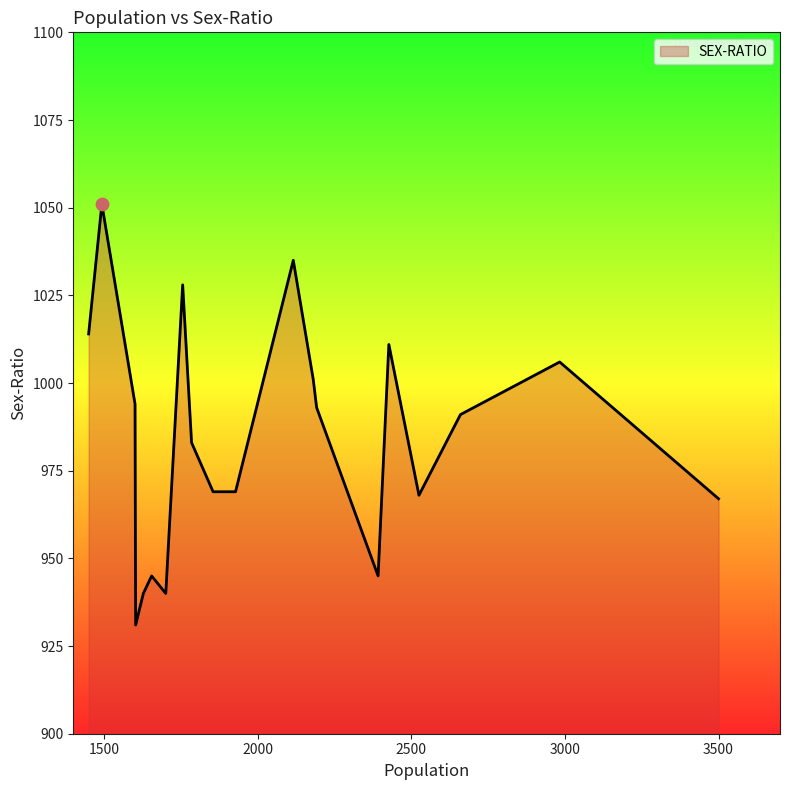

What is the difference between the maximum and minimum values?

120